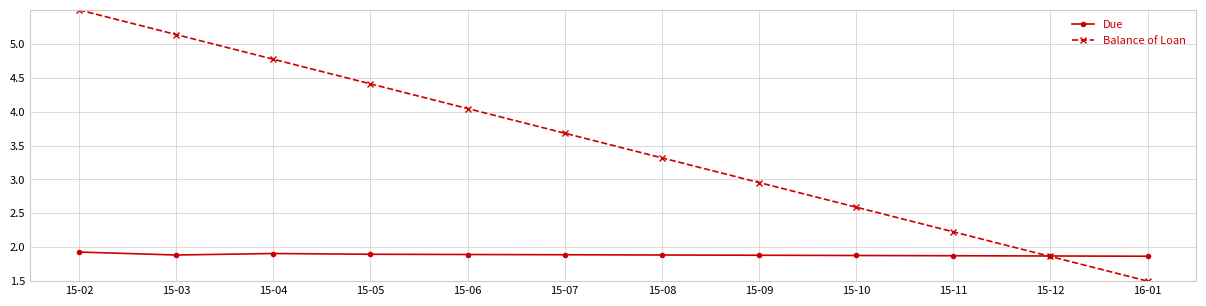

Between 15-05 and 15-08, which series saw the biggest shift?

Balance of Loan